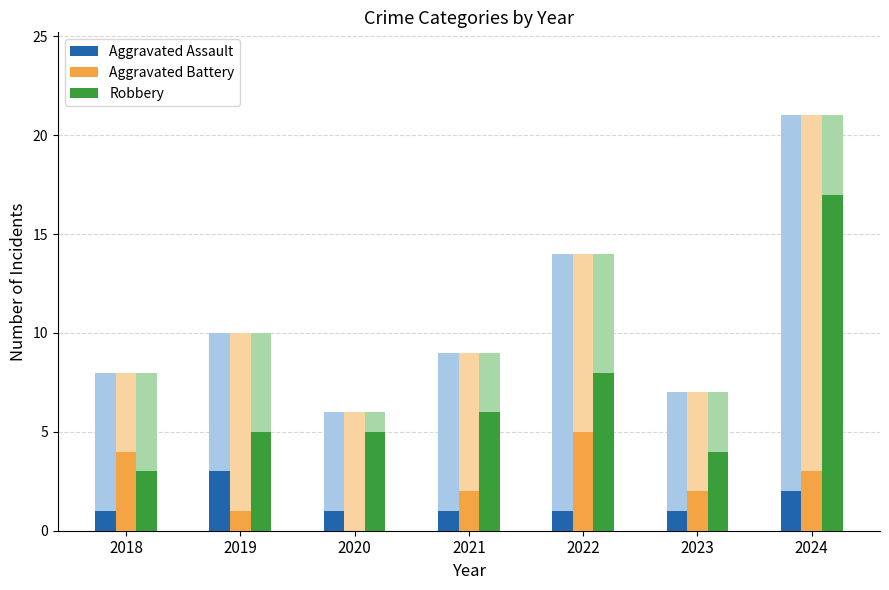

How many groups of bars are there?

7